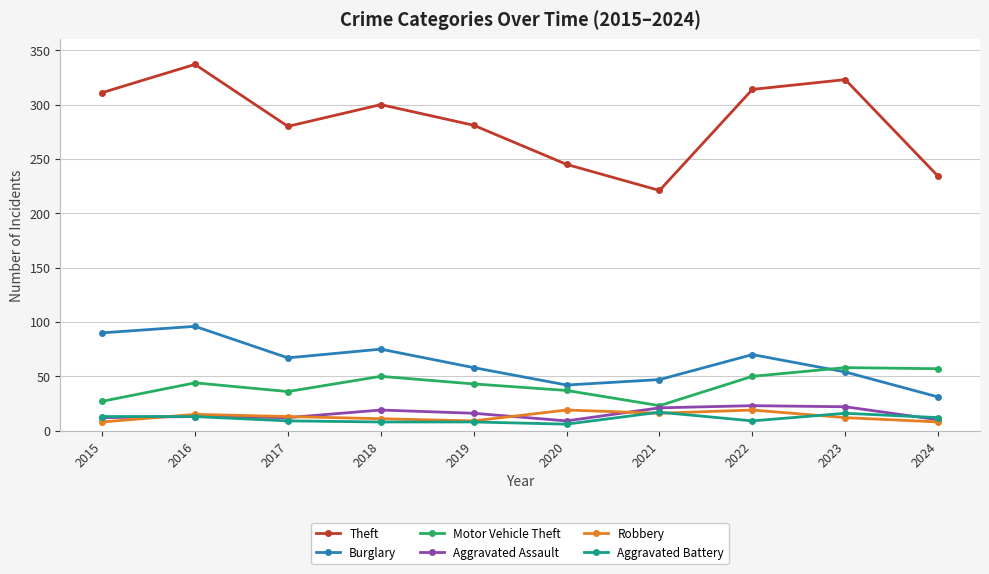

Which series has the largest total across all categories?

Theft